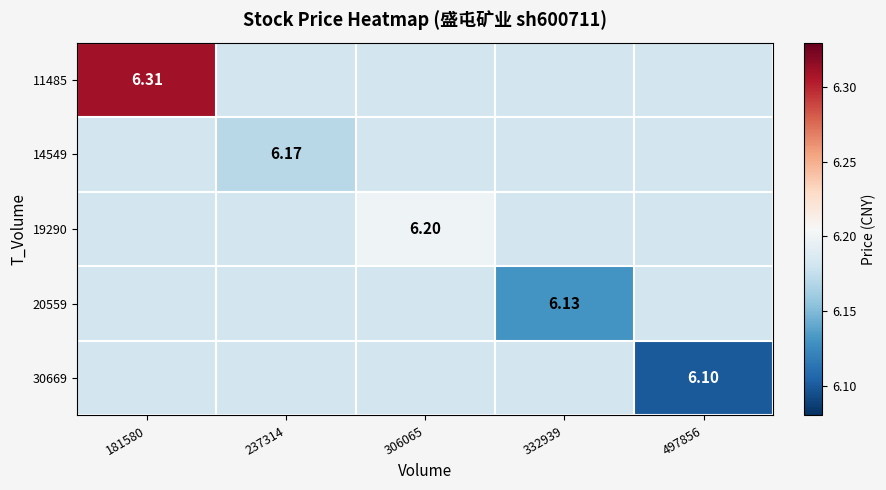

What value does the 11485 series have at 237314?

6.2